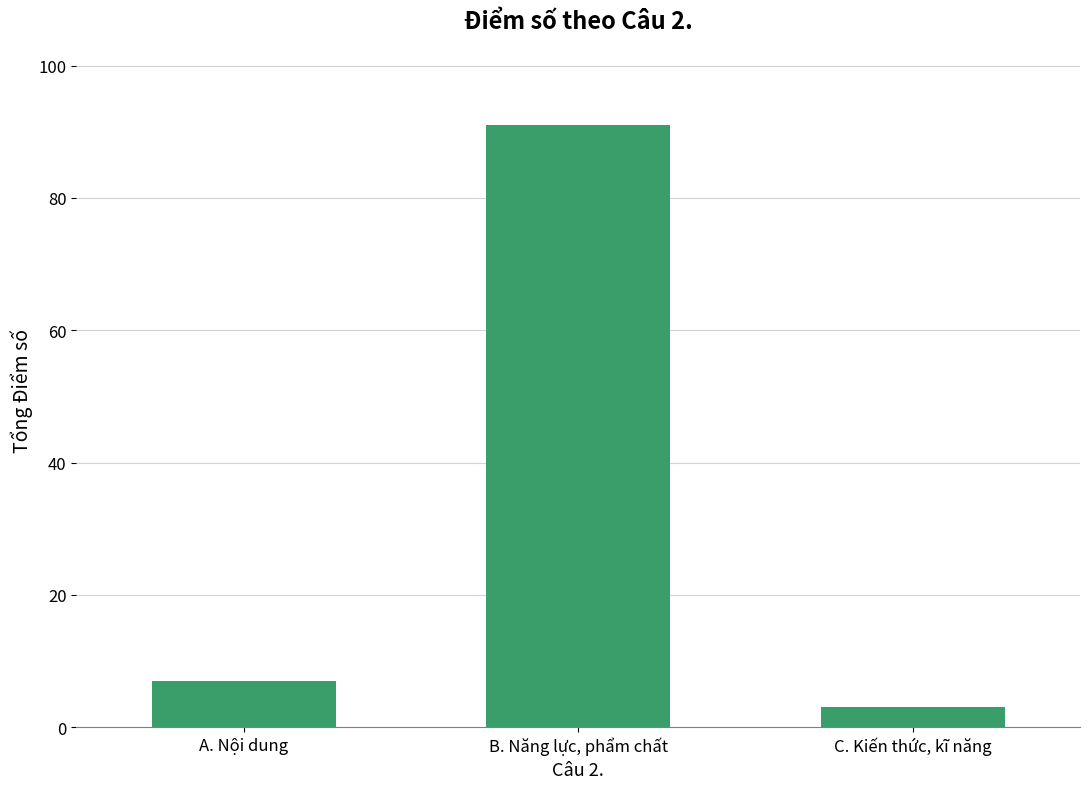

List the labels in order of value, smallest first.

C. Kiến thức, kĩ năng, A. Nội dung, B. Năng lực, phẩm chất